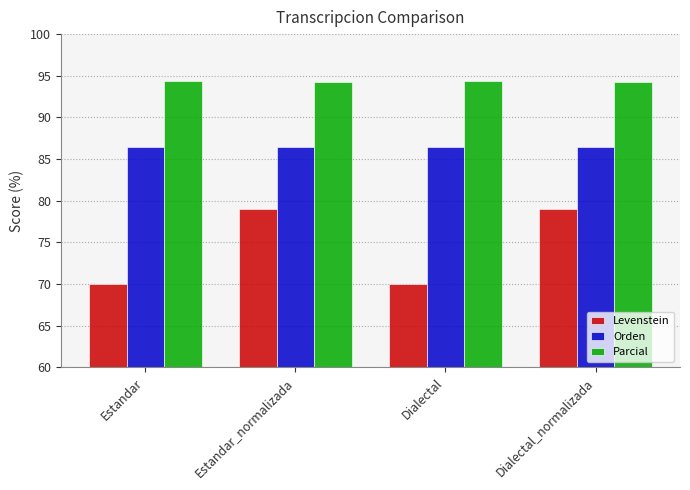

The value of Levenstein at Estandar is 70.0. True or false?

True